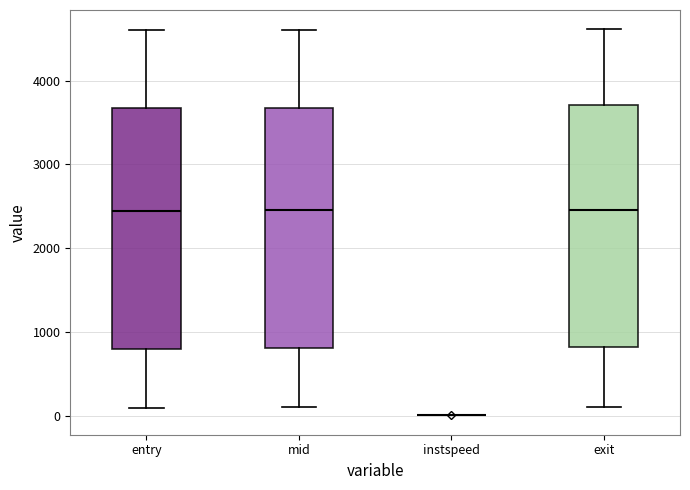

Where is the upper edge of the box for mid on the y-axis? The values are not printed on the chart, so give them approximately, as read against the axis.

3700